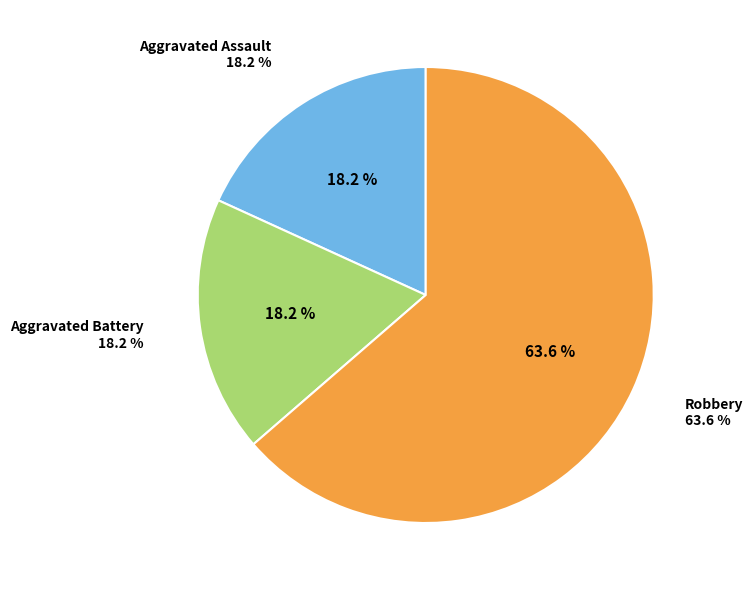

How many slices are in this pie chart?

3